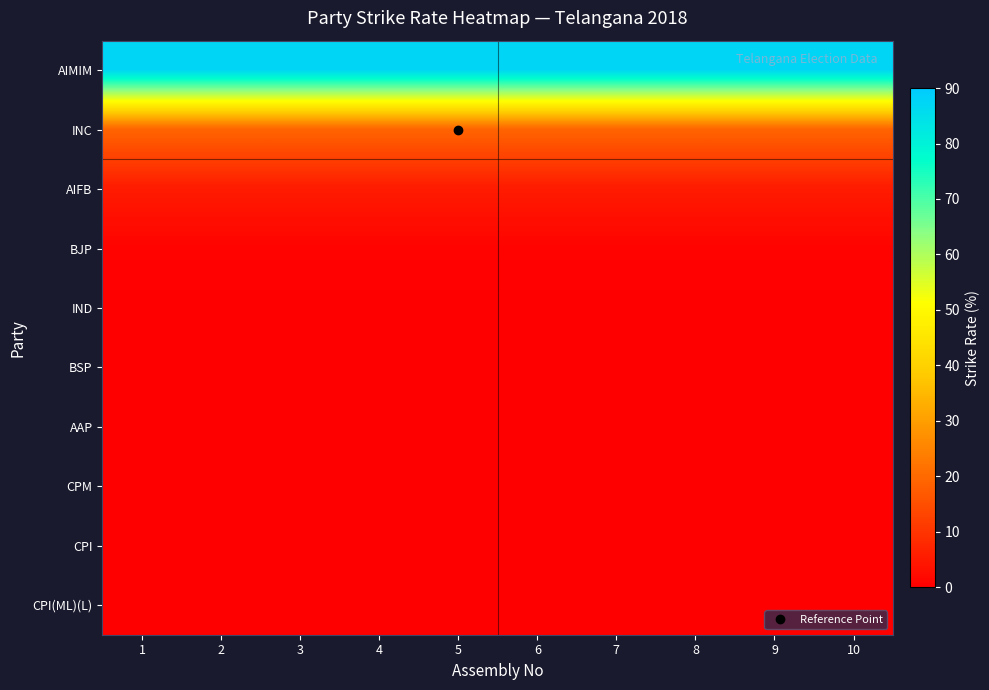

Reading right to left, extract all data points from this chart.

AIMIM: 10=87.5	9=87.5	8=87.5	7=87.5	6=87.5	5=87.5	4=87.5	3=87.5	2=87.5	1=87.5
INC: 10=19.2	9=19.2	8=19.2	7=19.2	6=19.2	5=19.2	4=19.2	3=19.2	2=19.2	1=19.2
AIFB: 10=5.3	9=5.3	8=5.3	7=5.3	6=5.3	5=5.3	4=5.3	3=5.3	2=5.3	1=5.3
BJP: 10=0.8	9=0.8	8=0.8	7=0.8	6=0.8	5=0.8	4=0.8	3=0.8	2=0.8	1=0.8
IND: 10=0.1	9=0.1	8=0.1	7=0.1	6=0.1	5=0.1	4=0.1	3=0.1	2=0.1	1=0.1
BSP: 10=0.0	9=0.0	8=0.0	7=0.0	6=0.0	5=0.0	4=0.0	3=0.0	2=0.0	1=0.0
AAP: 10=0.0	9=0.0	8=0.0	7=0.0	6=0.0	5=0.0	4=0.0	3=0.0	2=0.0	1=0.0
CPM: 10=0.0	9=0.0	8=0.0	7=0.0	6=0.0	5=0.0	4=0.0	3=0.0	2=0.0	1=0.0
CPI: 10=0.0	9=0.0	8=0.0	7=0.0	6=0.0	5=0.0	4=0.0	3=0.0	2=0.0	1=0.0
CPI(ML)(L): 10=0.0	9=0.0	8=0.0	7=0.0	6=0.0	5=0.0	4=0.0	3=0.0	2=0.0	1=0.0